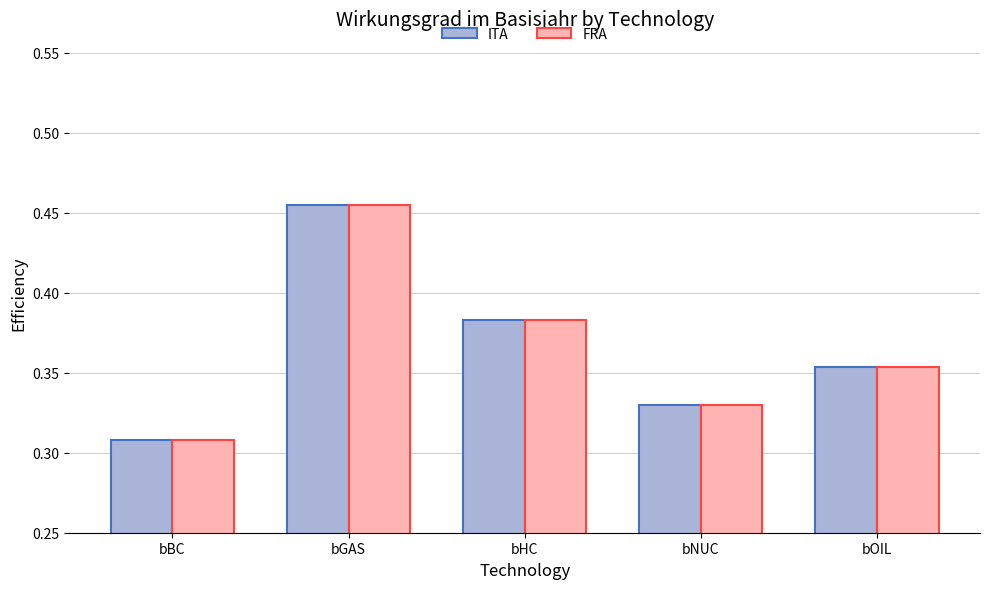

Is the value of FRA at bNUC greater than the value of ITA at bHC?

No